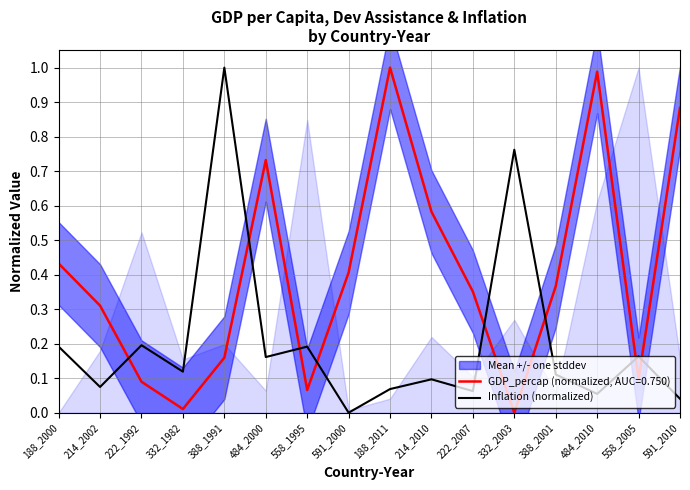

At which category does the data reach its first local valley?

214_2002